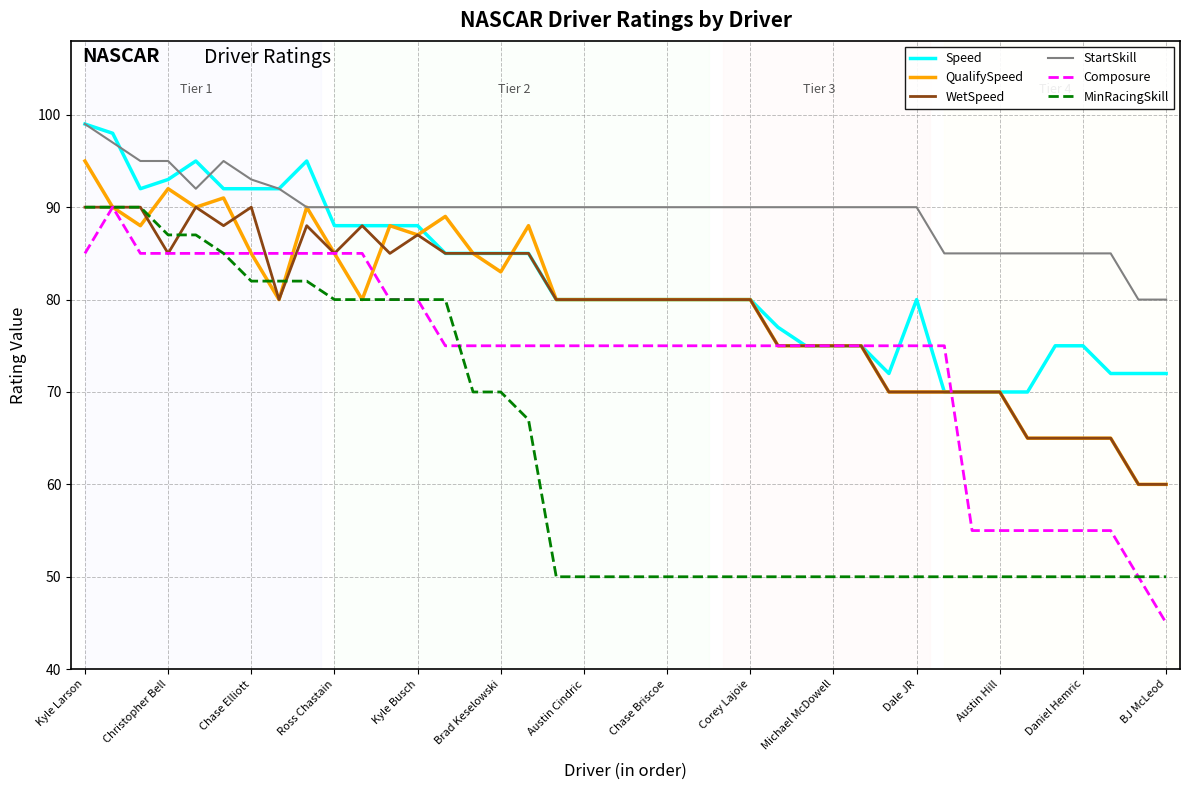

What is the minimum value shown in the chart?

45